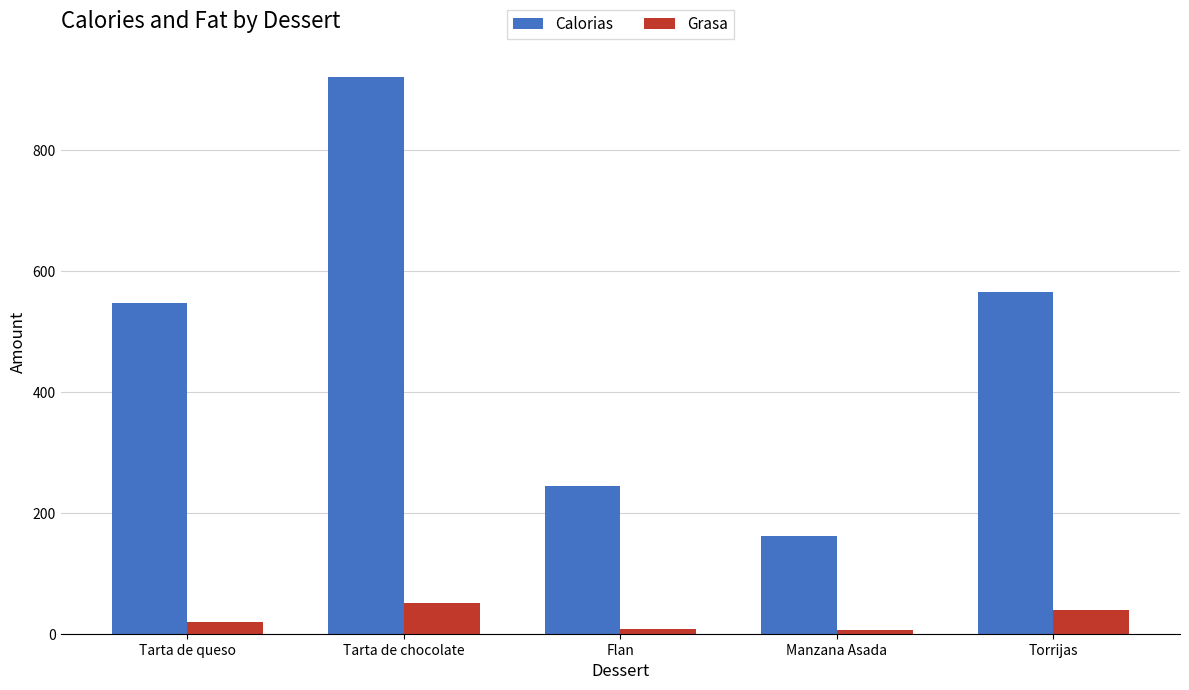

What is the spread (max minus min) of values at Manzana Asada?

155.4